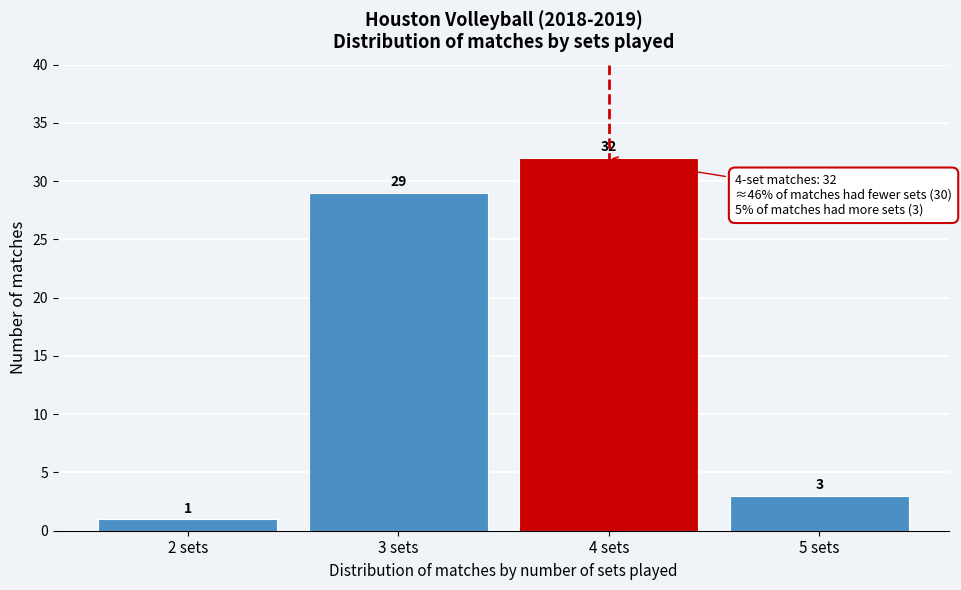

Reading left to right, transcribe all the data shown in this chart.

2 sets=1	3 sets=29	4 sets=32	5 sets=3